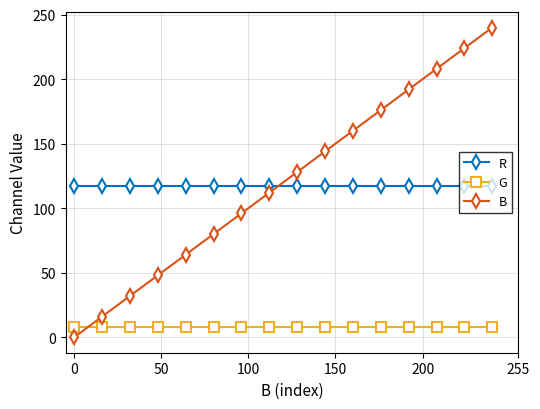

What is the greatest value displayed?

240